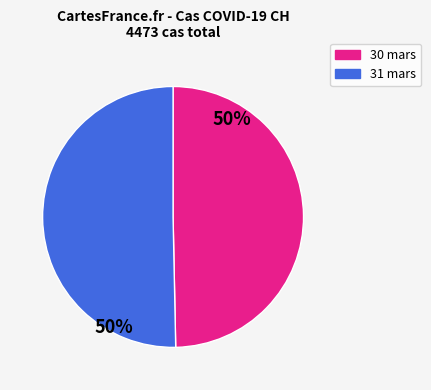

True or false: 30 mars accounts for 50% of the total.

True